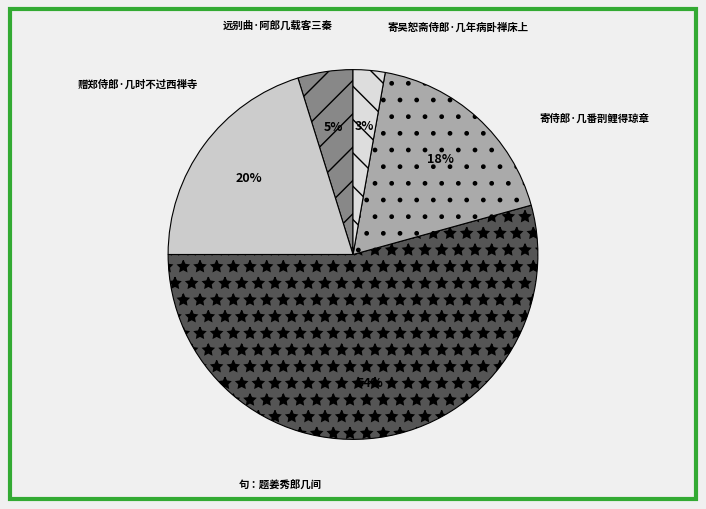

Count the number of slices in the pie.

5